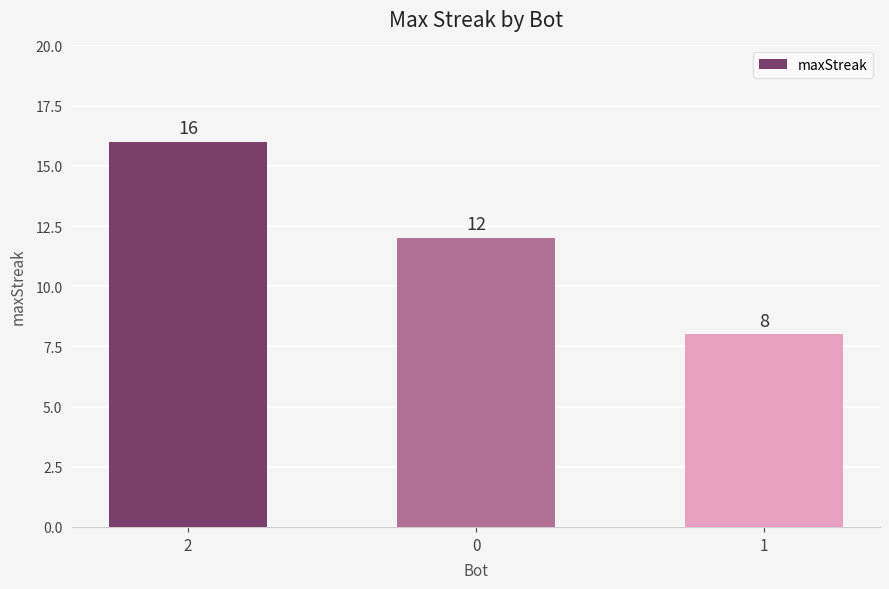

What is the change in value from 0 to 1?

-4